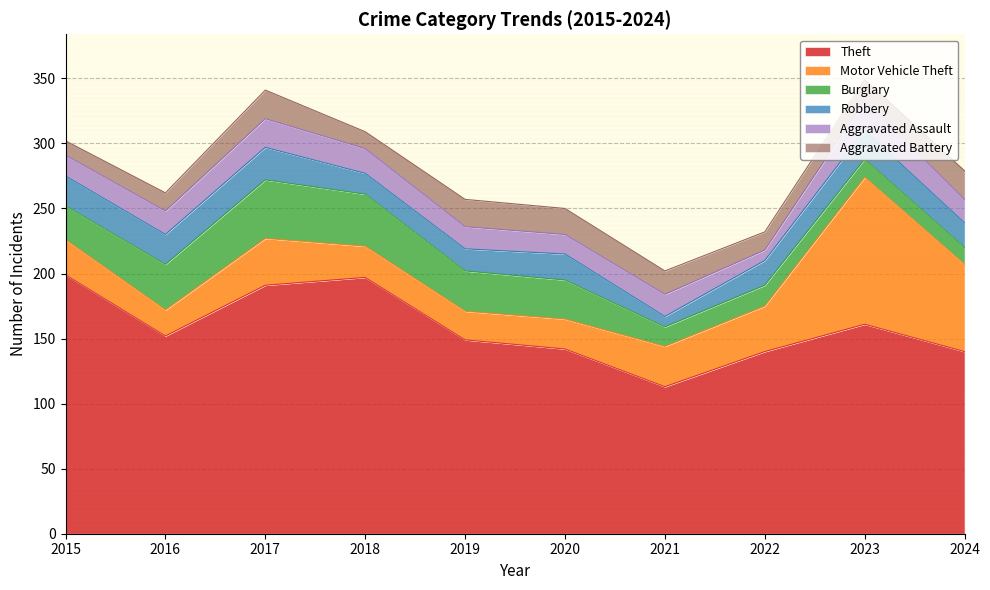

How many values in the Burglary series exceed 30?

4